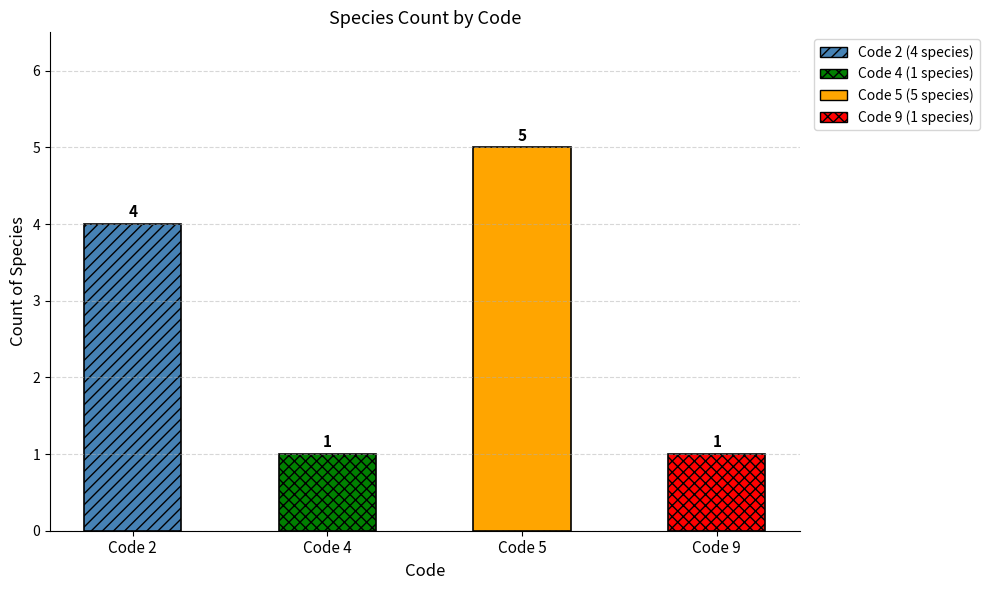

Reading right to left, transcribe all the data shown in this chart.

Code 9=1	Code 5=5	Code 4=1	Code 2=4